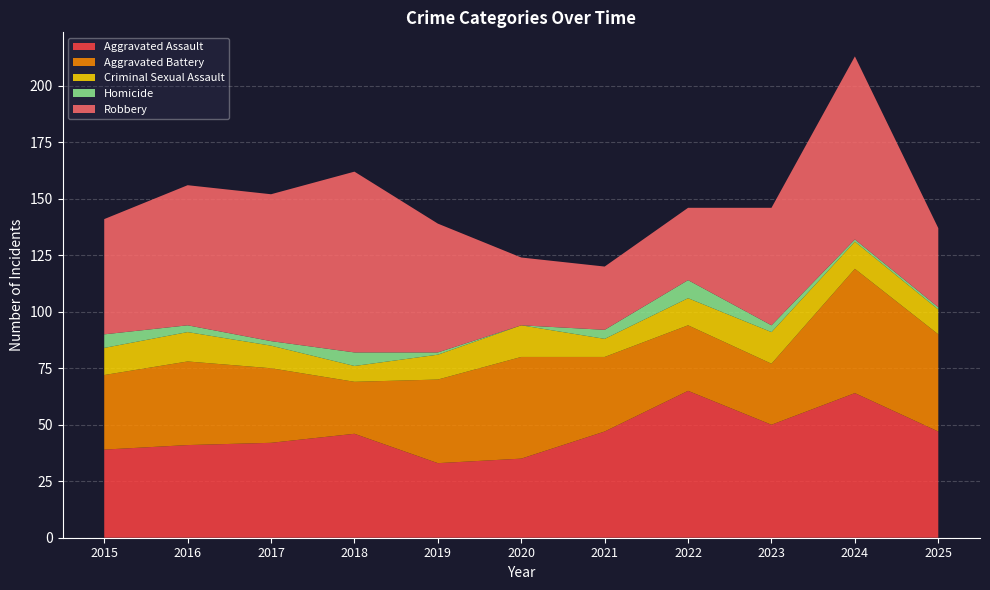

Reading right to left, transcribe all the data shown in this chart.

Aggravated Assault: 47	64	50	65	47	35	33	46	42	41	39
Aggravated Battery: 43	55	27	29	33	45	37	23	33	37	33
Criminal Sexual Assault: 11	12	14	12	8	14	11	7	10	13	12
Homicide: 1	1	3	8	4	0	1	6	2	3	6
Robbery: 35	81	52	32	28	30	57	80	65	62	51